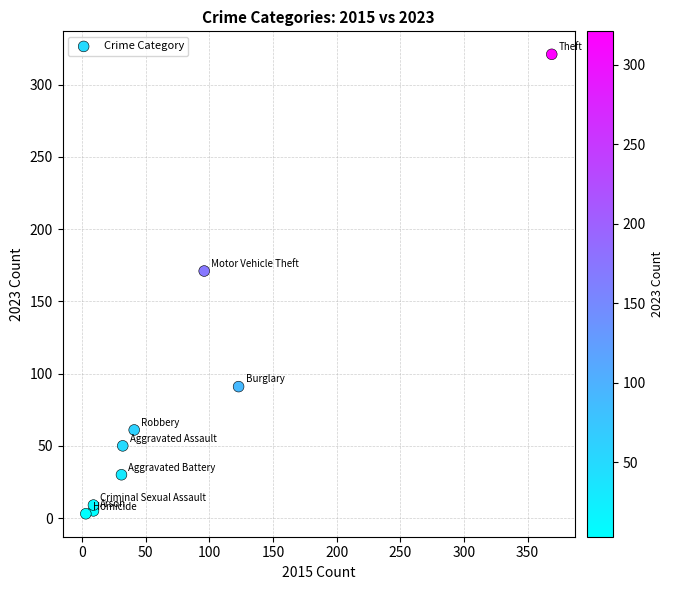

What is the average Y value?

82